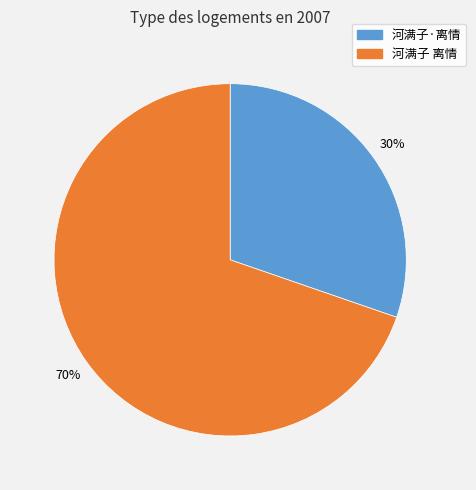

Approximately how many times larger is the value at 河满子·离情 compared to 河满子 离情?

0.4